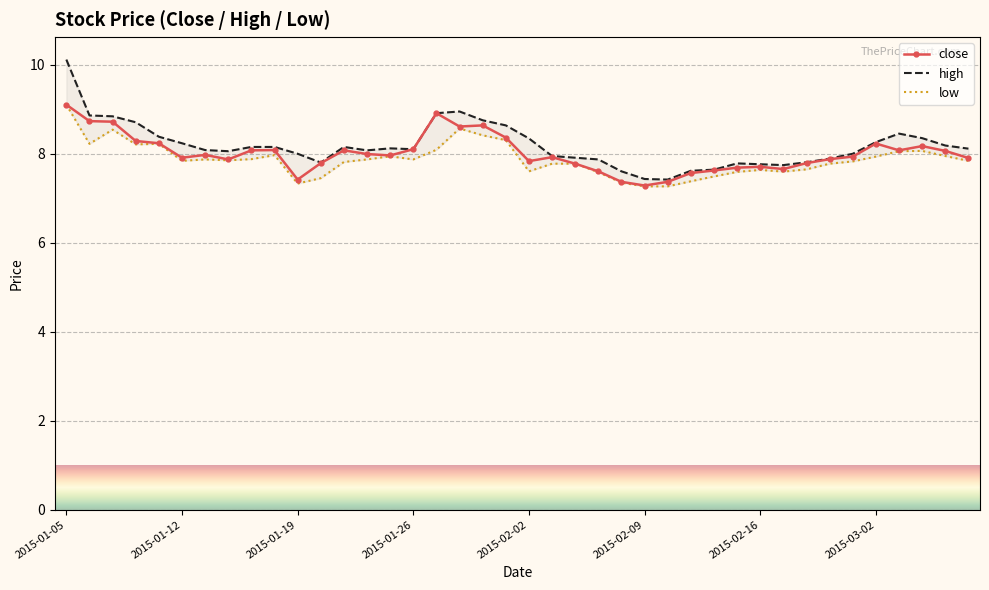

What is the minimum value for close?

7.3